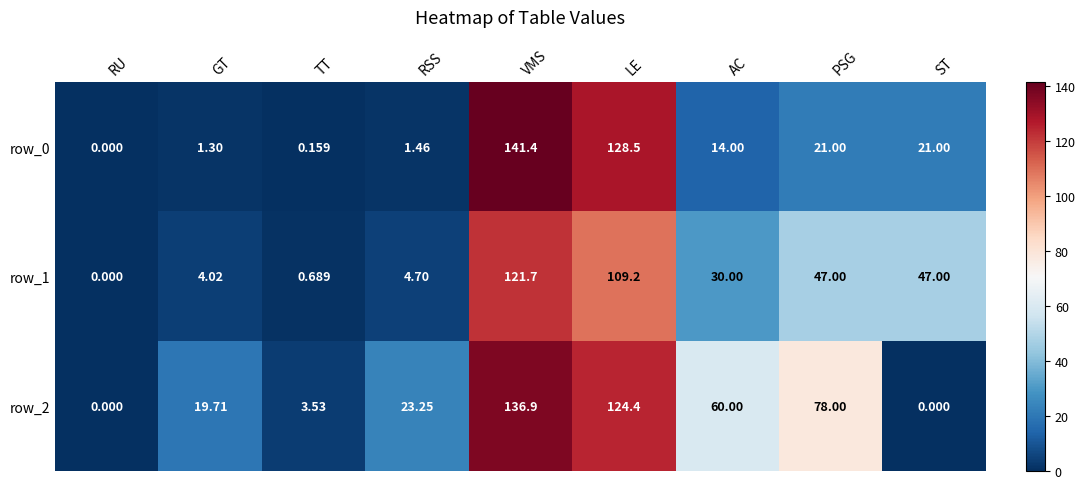

Where does the row_0 series first go above 14?

VMS